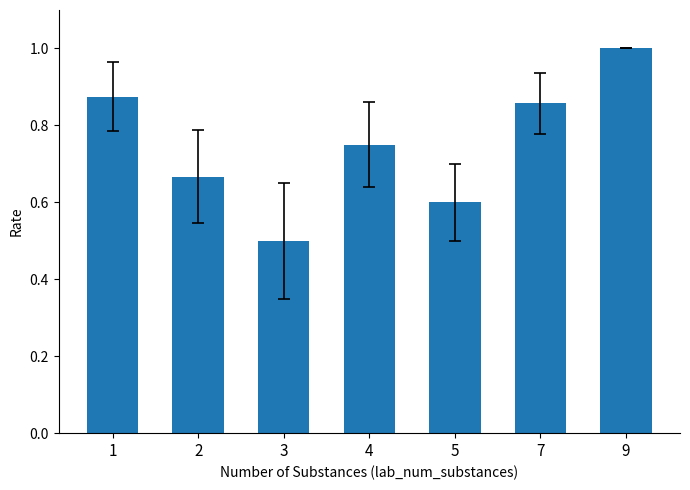

Rank the categories by value from lowest to highest.

3, 5, 2, 4, 7, 1, 9